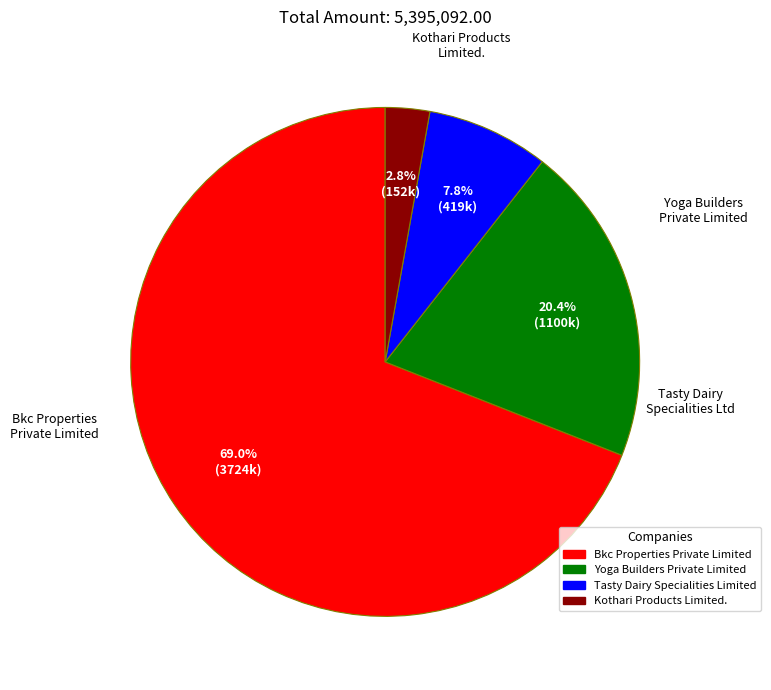

Does Kothari Products Limited. represent more than half of the total?

No